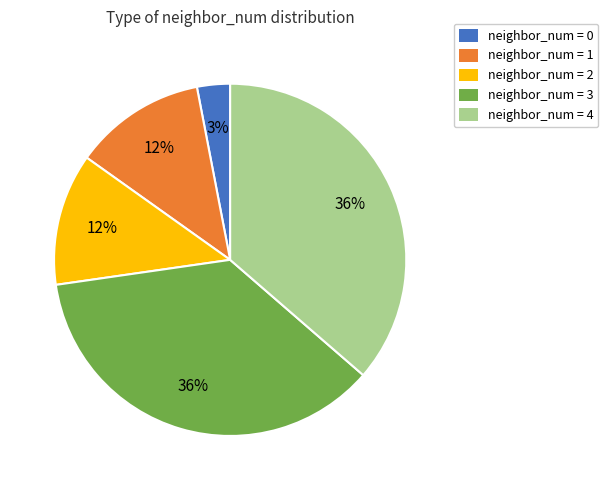

Combined, do neighbor_num = 3 and neighbor_num = 4 account for over 50%?

Yes